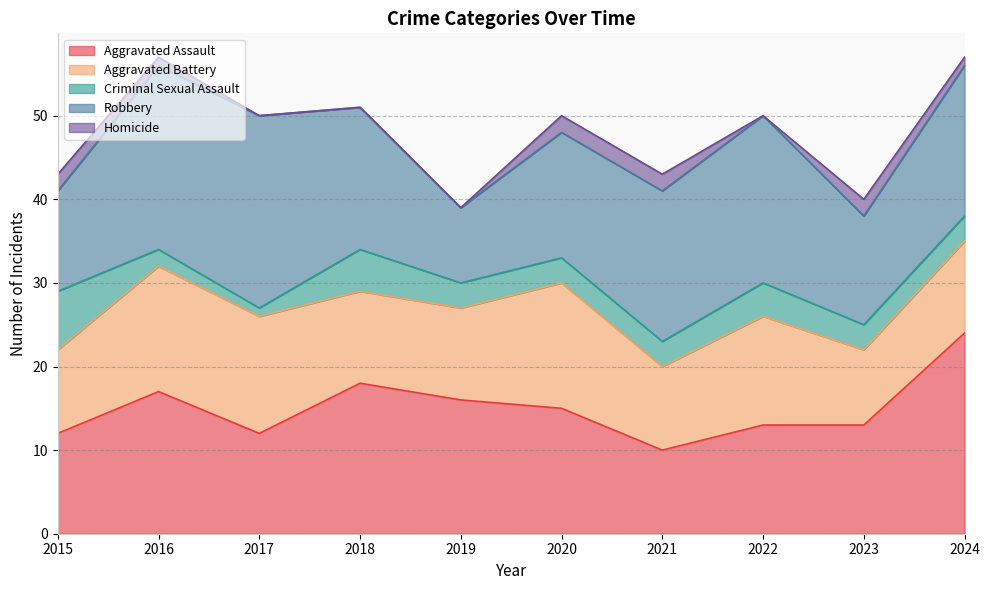

True or false: Aggravated Assault and Homicide intersect in this chart.

False